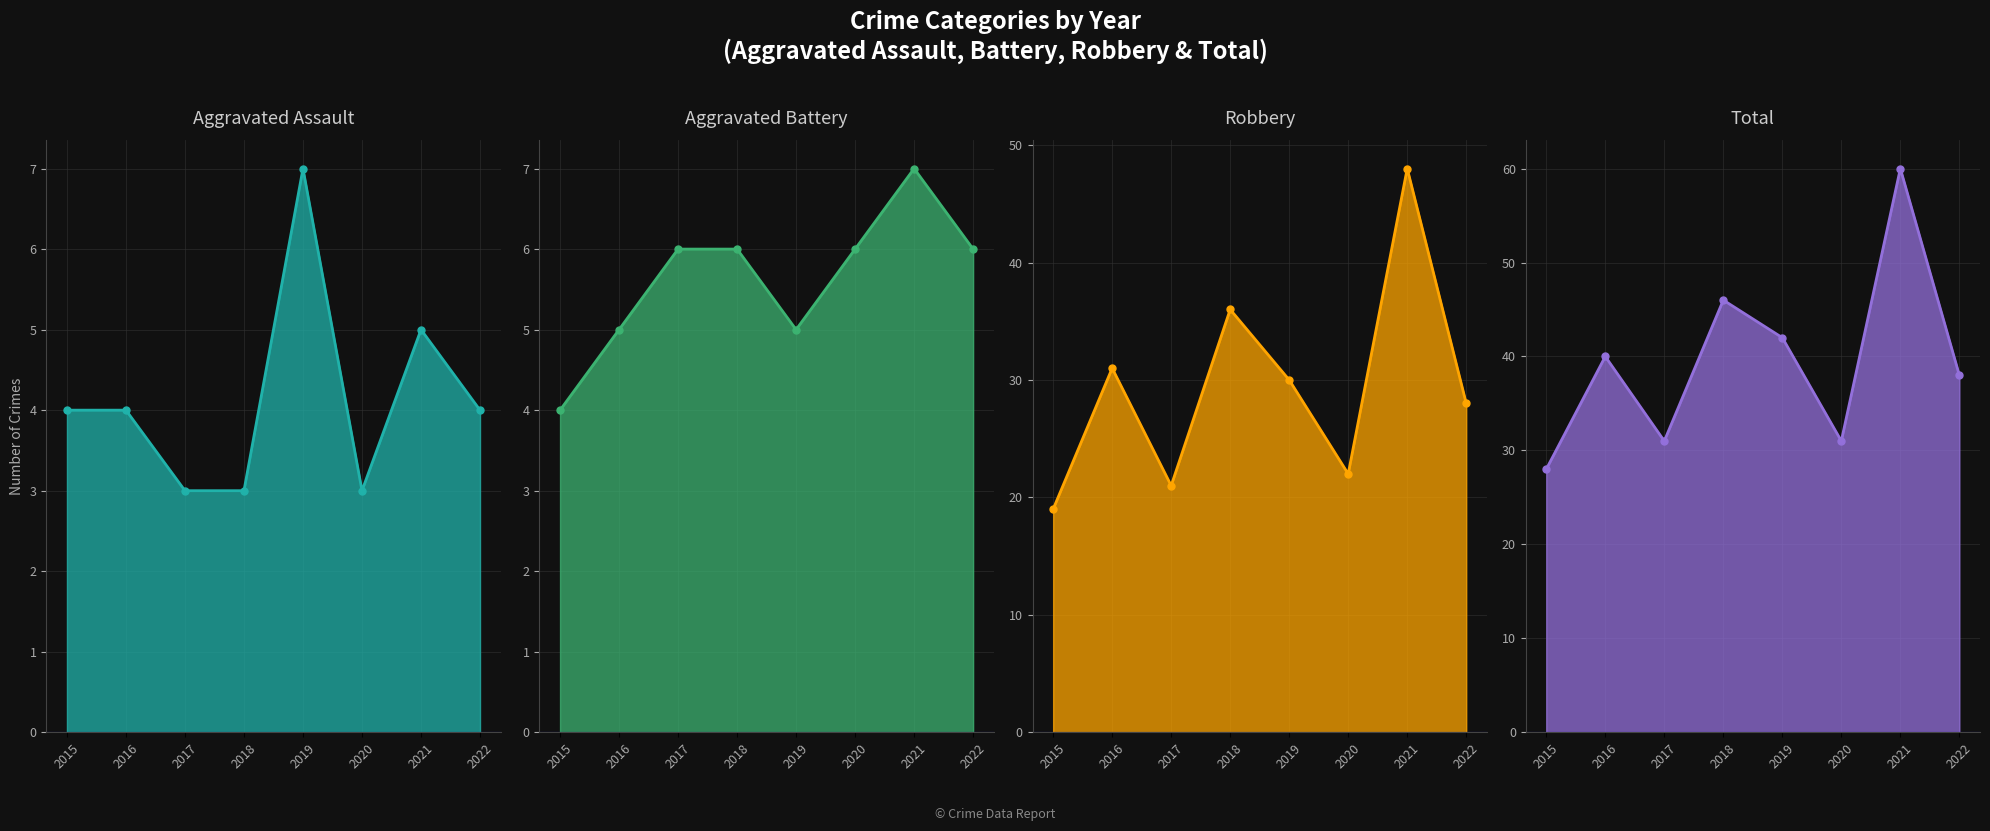

Which series changed the most between 2020 and 2022?

Total